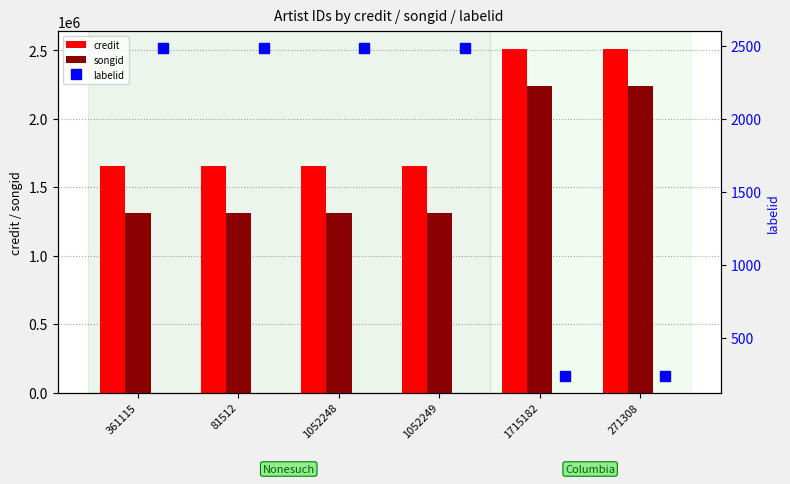

What value does the songid series have at 1715182?

2239474